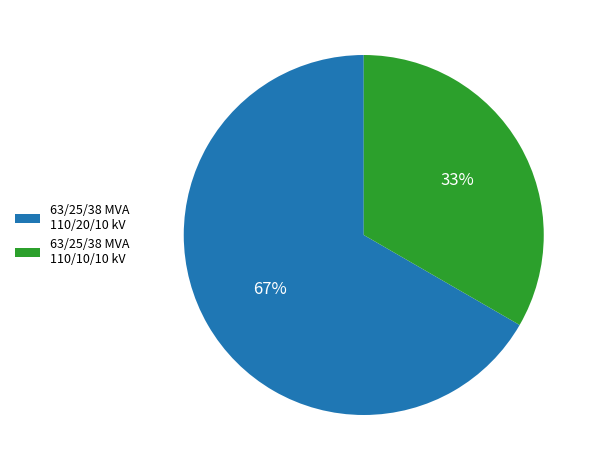

What is the smallest slice in the pie chart?

63/25/38 MVA 110/10/10 kV